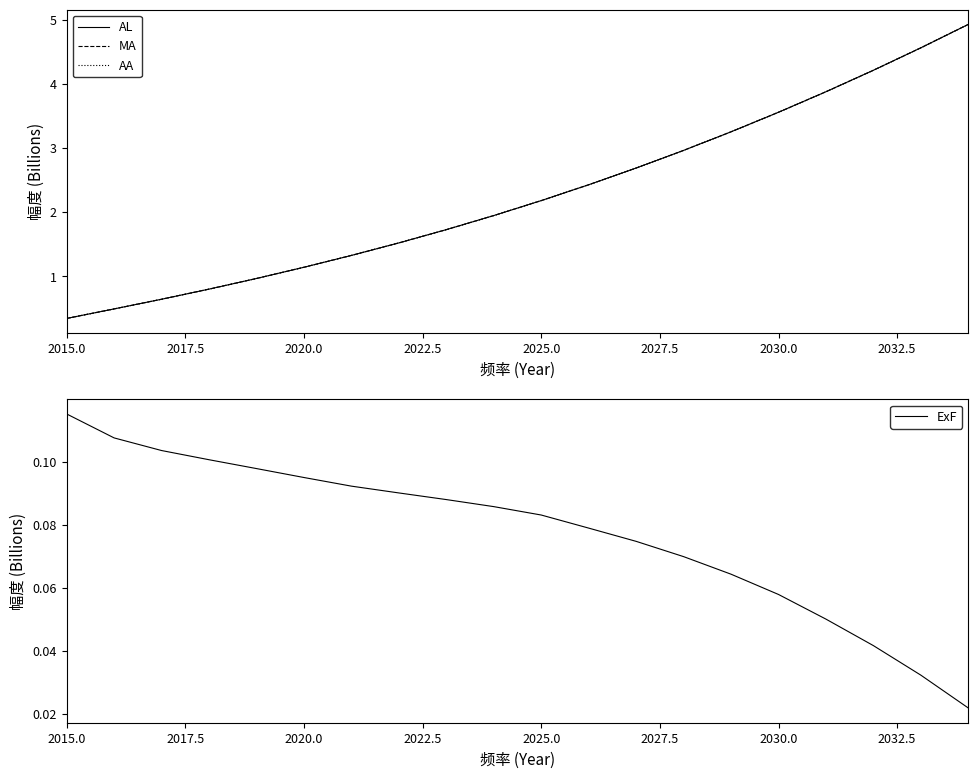

True or false: MA and AL cross at least once.

False